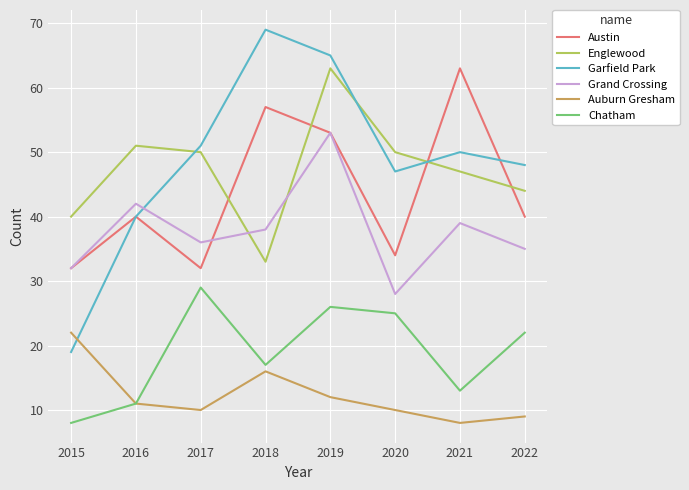

Which series changed the most between 2017 and 2020?

Grand Crossing